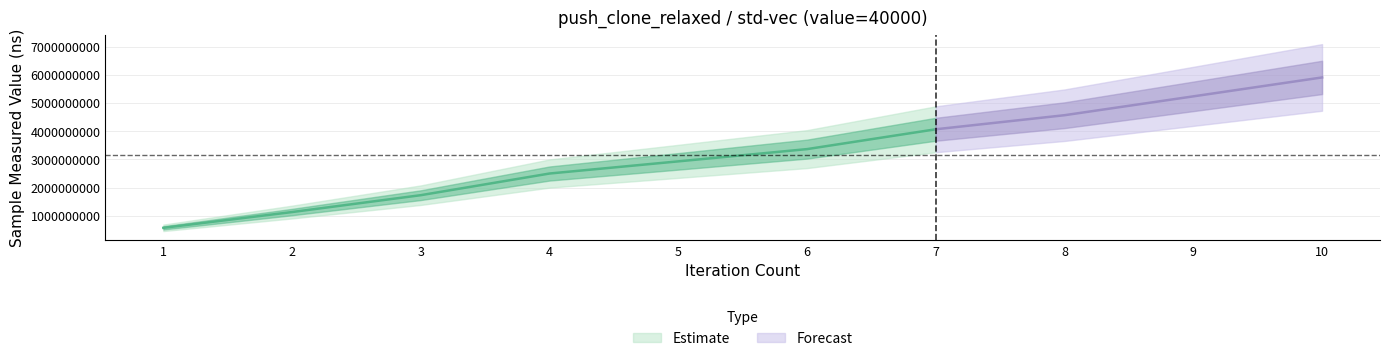

What is the difference between the maximum and minimum values in the iteration_count series?

9